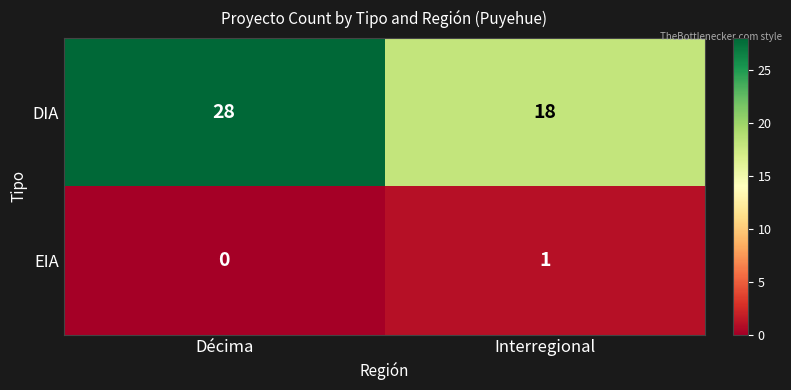

What is the difference between the DIA values at Interregional and Décima?

10